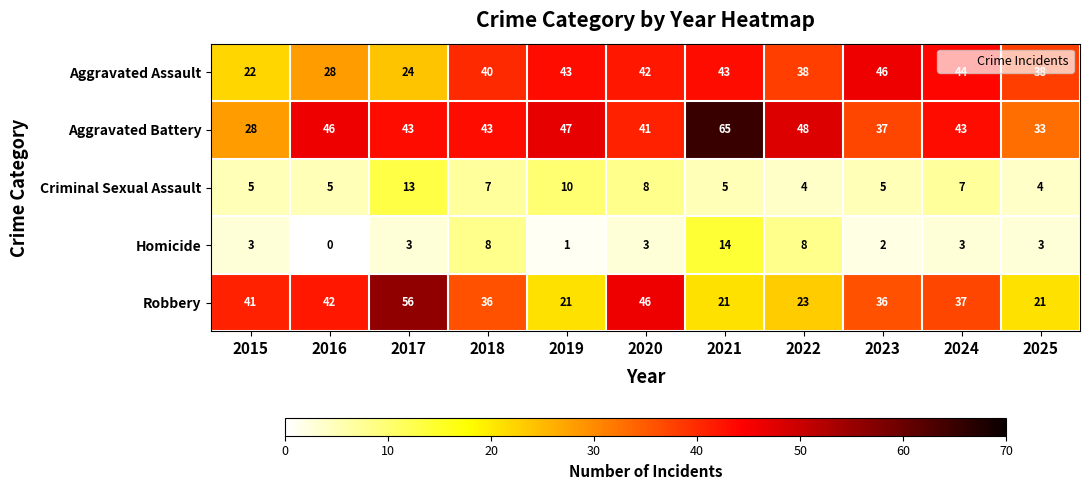

Where is Aggravated Battery nearest to the value 46?

2016